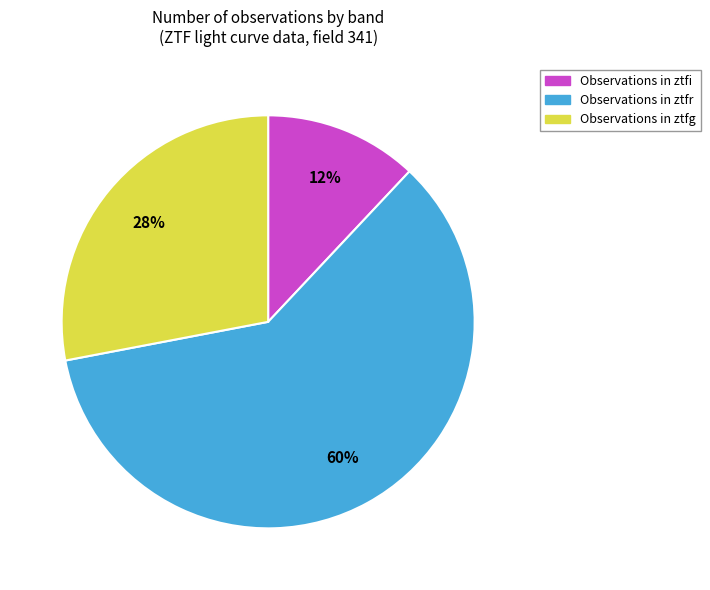

Which slice represents more than half of the pie?

Observations in ztfr